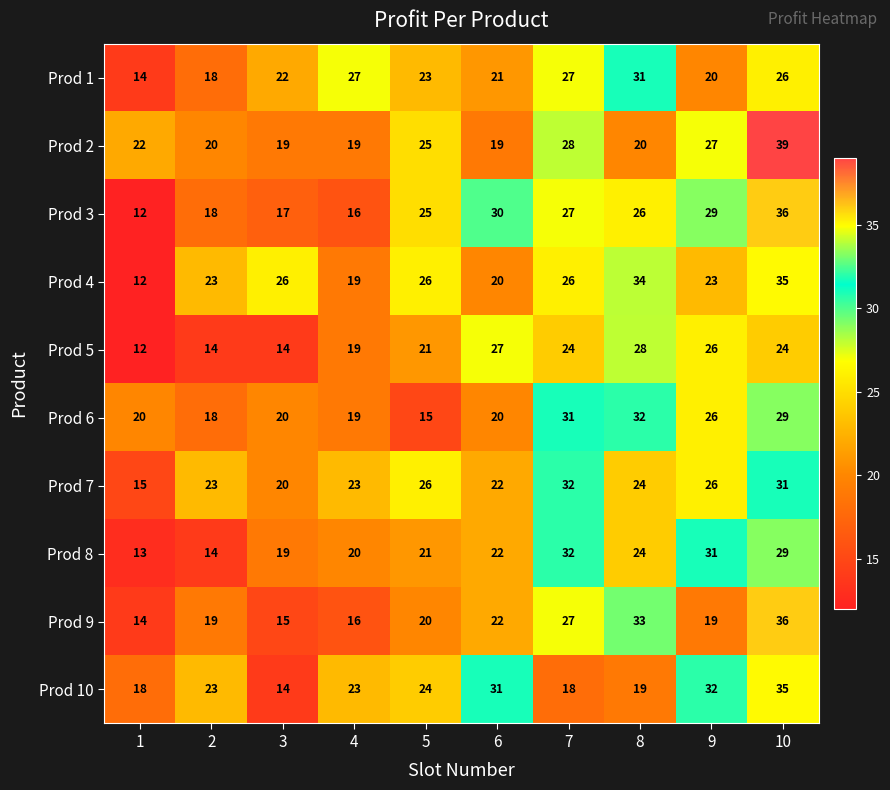

At which category is the sum across all series the highest?

10